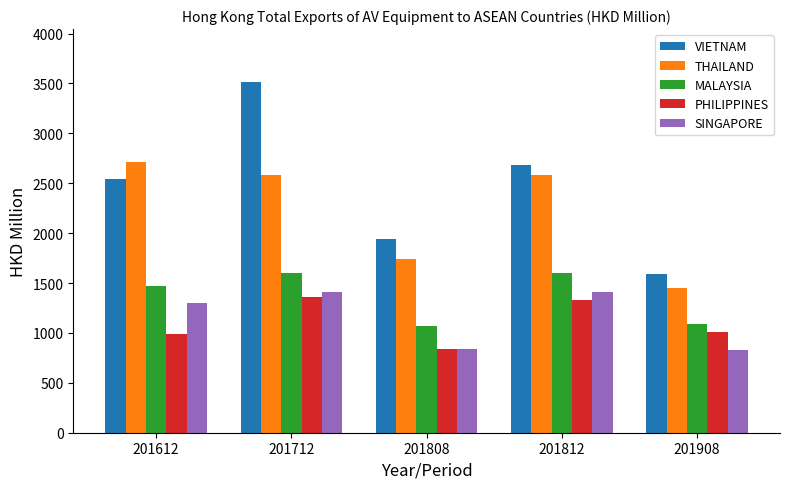

What is the sum of all MALAYSIA values?

6829.9